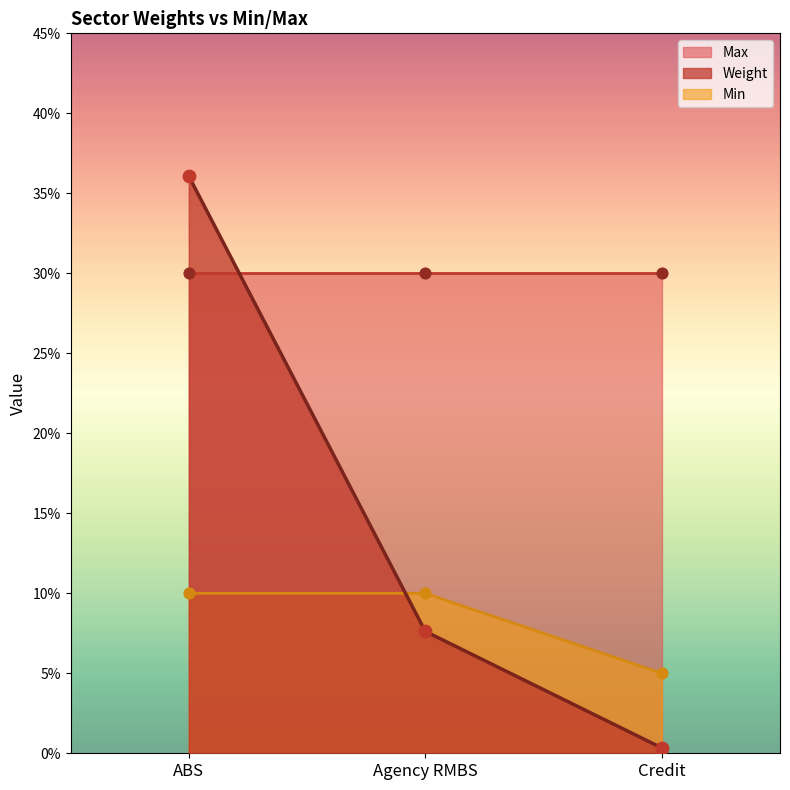

Is the value of Min at Credit greater than the value of Weight at ABS?

No